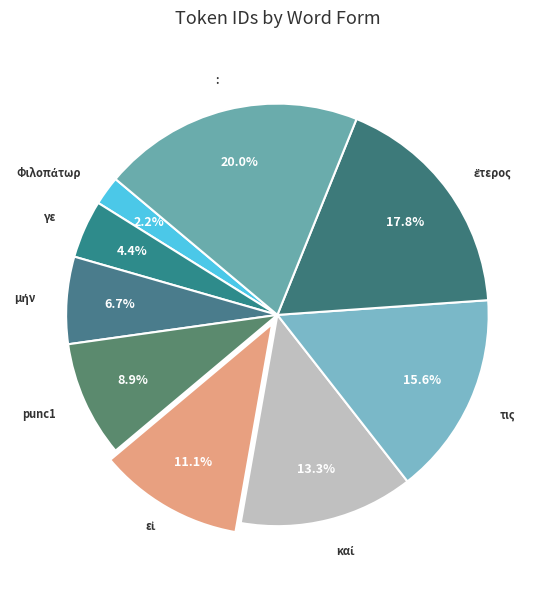

Rank the categories by value from highest to lowest.

:, ἕτερος, τις, καί, εἰ, punc1, μήν, γε, Φιλοπάτωρ